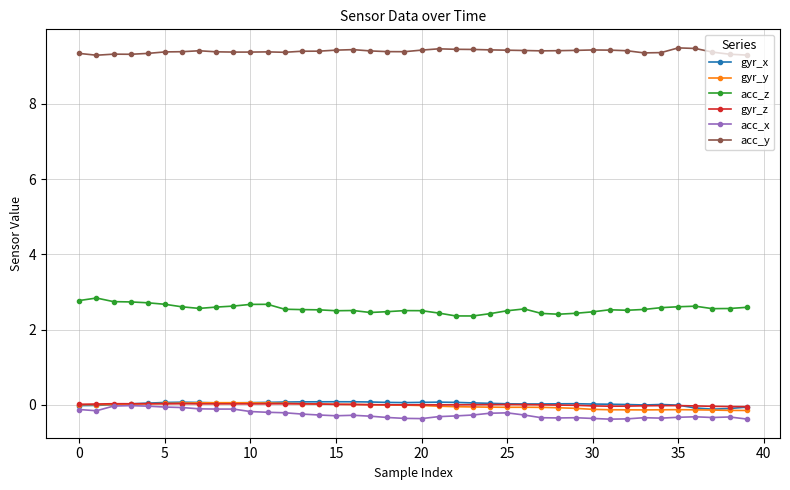

What is the difference between the second highest and minimum values in the gyr_x series?

0.2